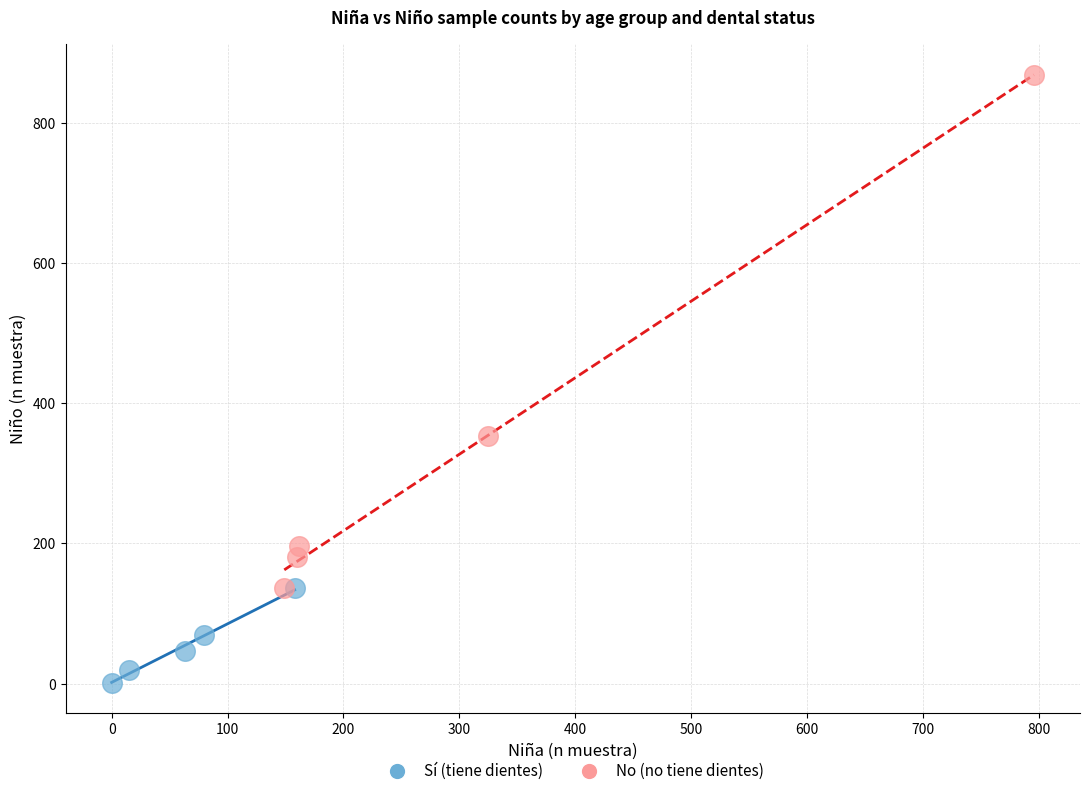

Which series contains the highest Y value?

No (no tiene dientes)